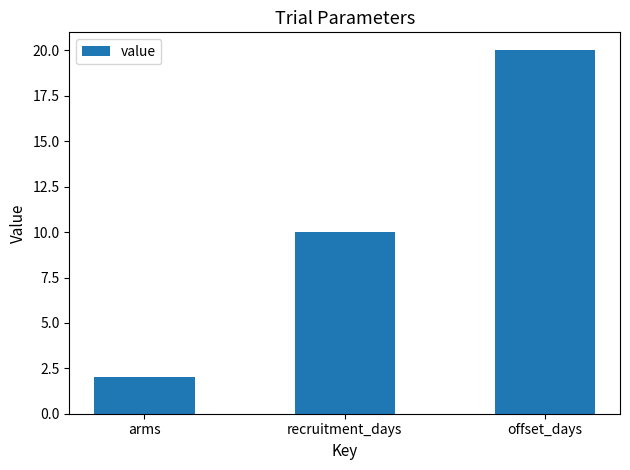

What is the change in value from arms to offset_days?

+18